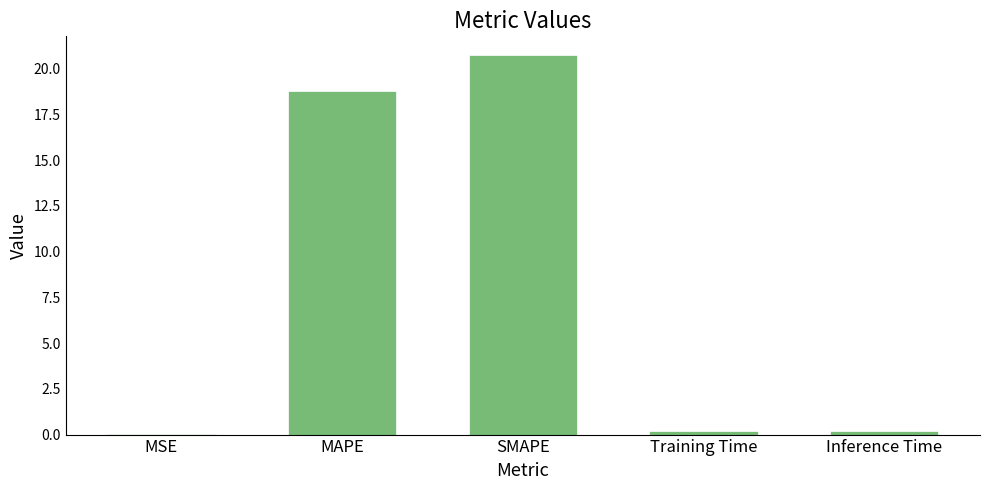

Is it true that the value at SMAPE is 11.8?

False